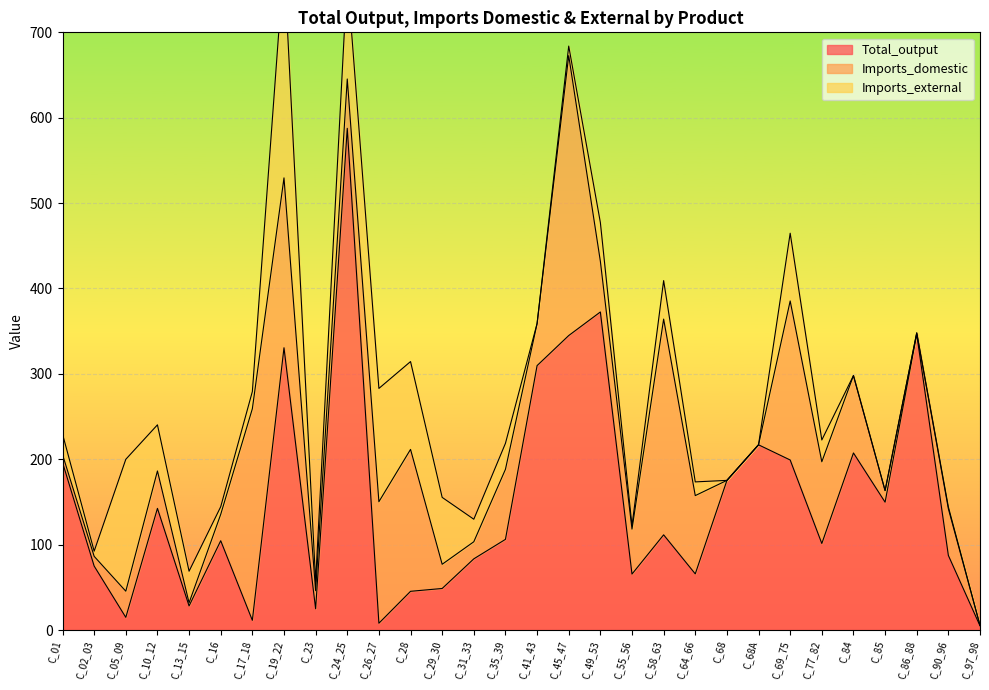

How many categories are shown in the chart?

30